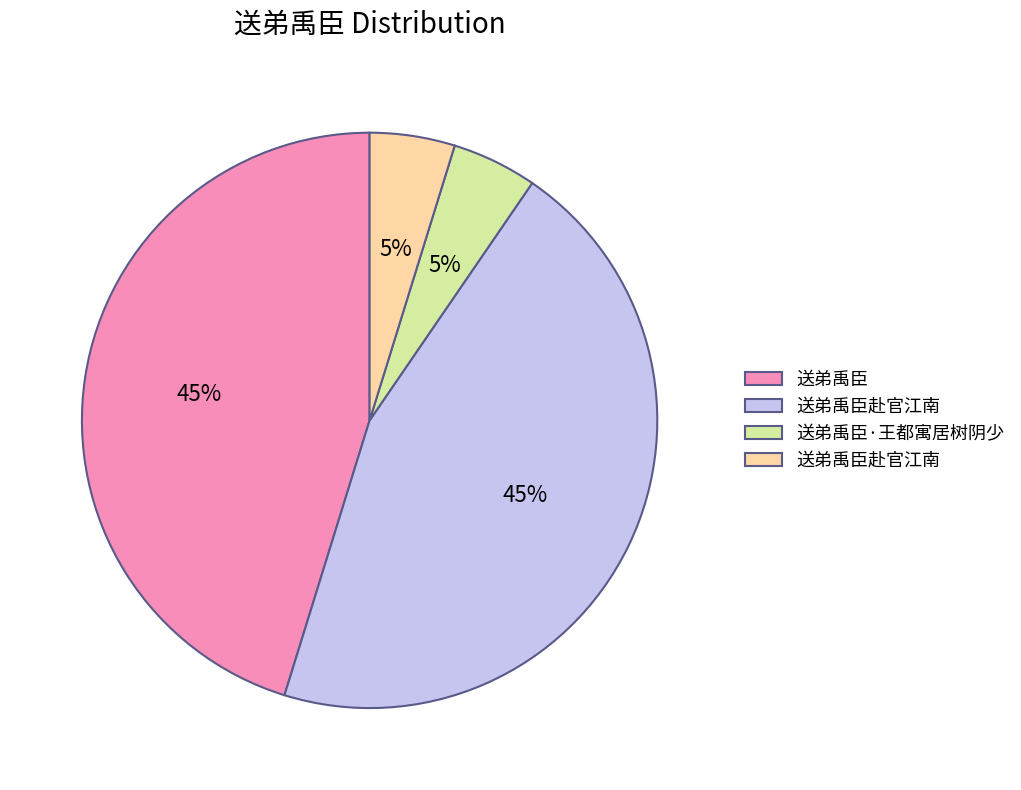

Does any single category account for the majority?

No